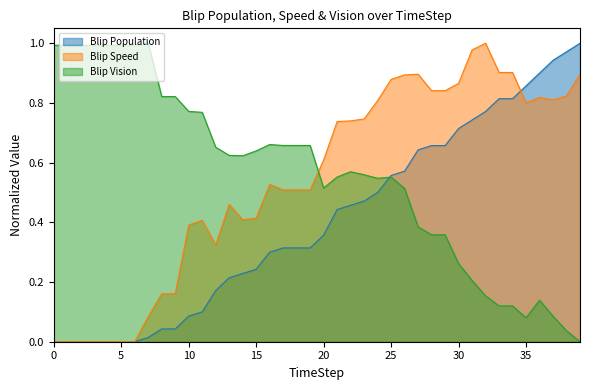

Reading left to right, list all the values displayed in this chart.

Blip Population: 0.0	0.0	0.0	0.0	0.0	0.0	0.0	0.0	0.0	0.0	0.1	0.1	0.2	0.2	0.2	0.2	0.3	0.3	0.3	0.3	0.4	0.4	0.5	0.5	0.5	0.6	0.6	0.6	0.7	0.7	0.7	0.7	0.8	0.8	0.8	0.9	0.9	0.9	1.0	1.0
Blip Speed: 0.0	0.0	0.0	0.0	0.0	0.0	0.0	0.1	0.2	0.2	0.4	0.4	0.3	0.5	0.4	0.4	0.5	0.5	0.5	0.5	0.6	0.7	0.7	0.7	0.8	0.9	0.9	0.9	0.8	0.8	0.9	1.0	1.0	0.9	0.9	0.8	0.8	0.8	0.8	0.9
Blip Vision: 1.0	1.0	1.0	1.0	1.0	1.0	1.0	1.0	0.8	0.8	0.8	0.8	0.7	0.6	0.6	0.6	0.7	0.7	0.7	0.7	0.5	0.6	0.6	0.6	0.5	0.6	0.5	0.4	0.4	0.4	0.3	0.2	0.2	0.1	0.1	0.1	0.1	0.1	0.0	0.0